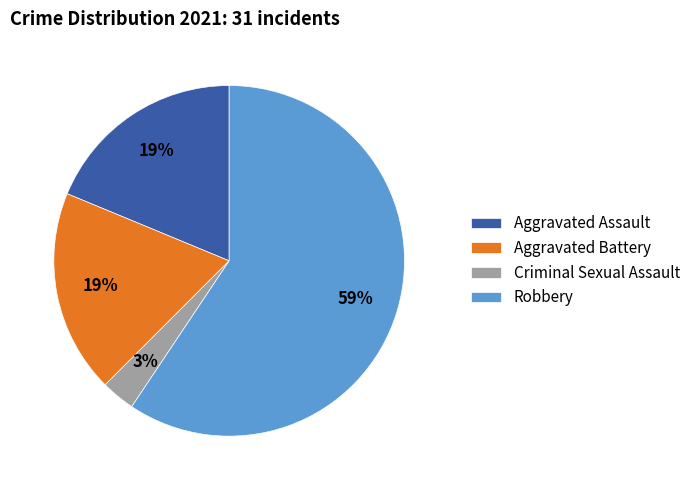

How many slices are in this pie chart?

4